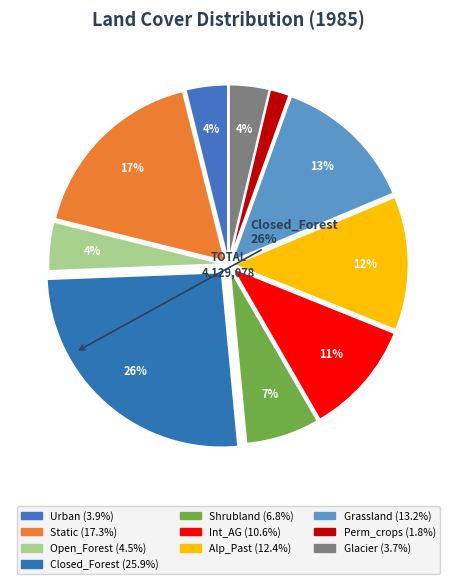

What is the change in value from Alp_Past to Grassland?

+32558